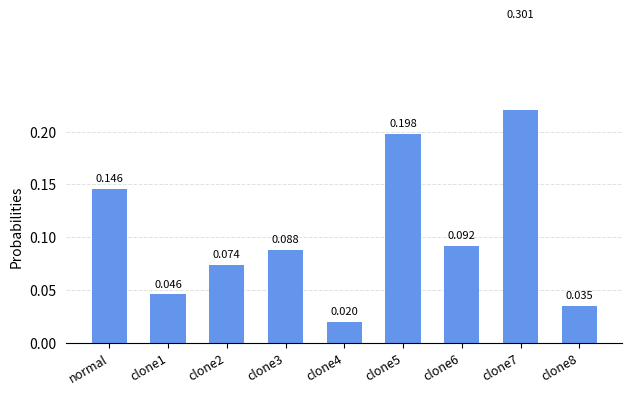

What is the difference between the second highest and minimum values?

0.2